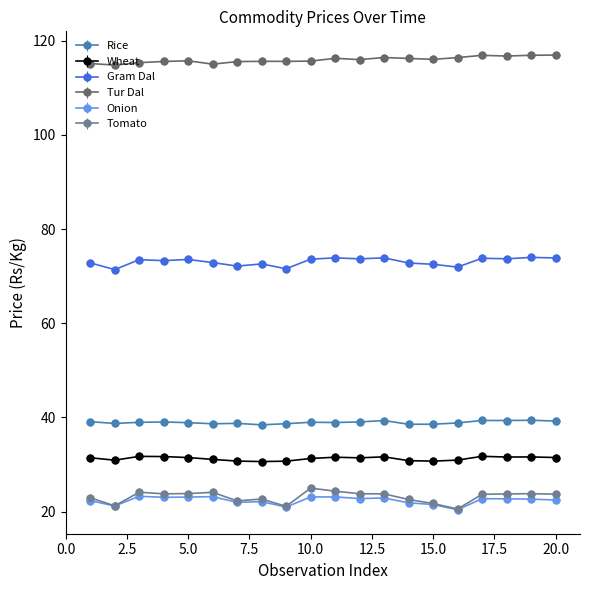

Which series has the largest total across all categories?

Tur Dal